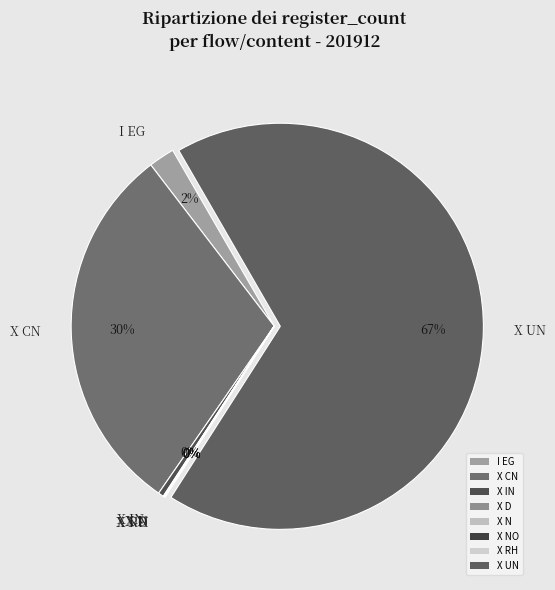

What is the ratio of the value at X CN to the value at X IN?

68.8